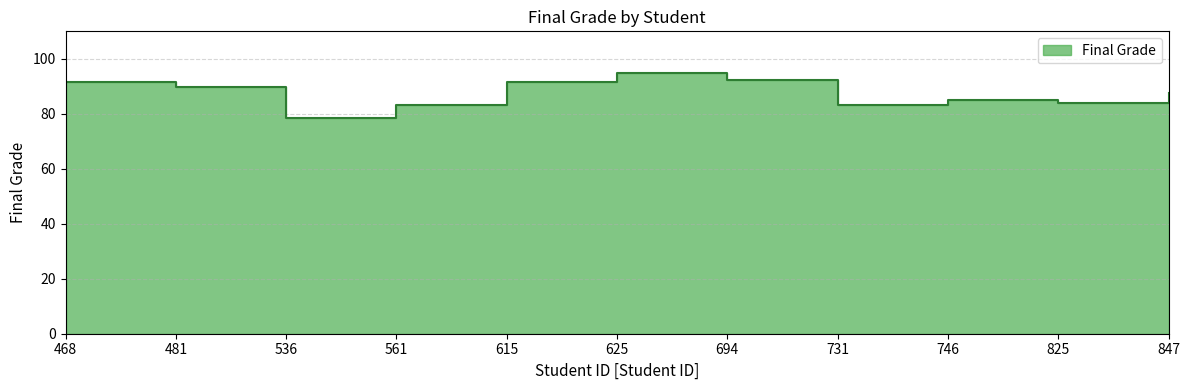

Rank the categories by value from lowest to highest.

536, 731, 561, 825, 746, 847, 481, 468, 615, 694, 625